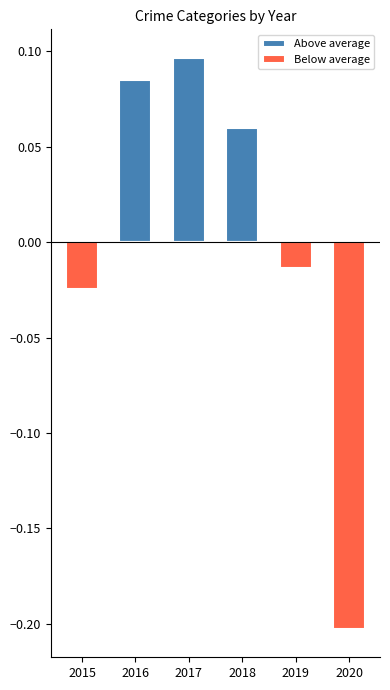

Reading right to left, transcribe all the data shown in this chart.

Above average: 0.0	0.0	0.1	0.1	0.1	0.0
Below average: -0.2	-0.0	0.0	0.0	0.0	-0.0